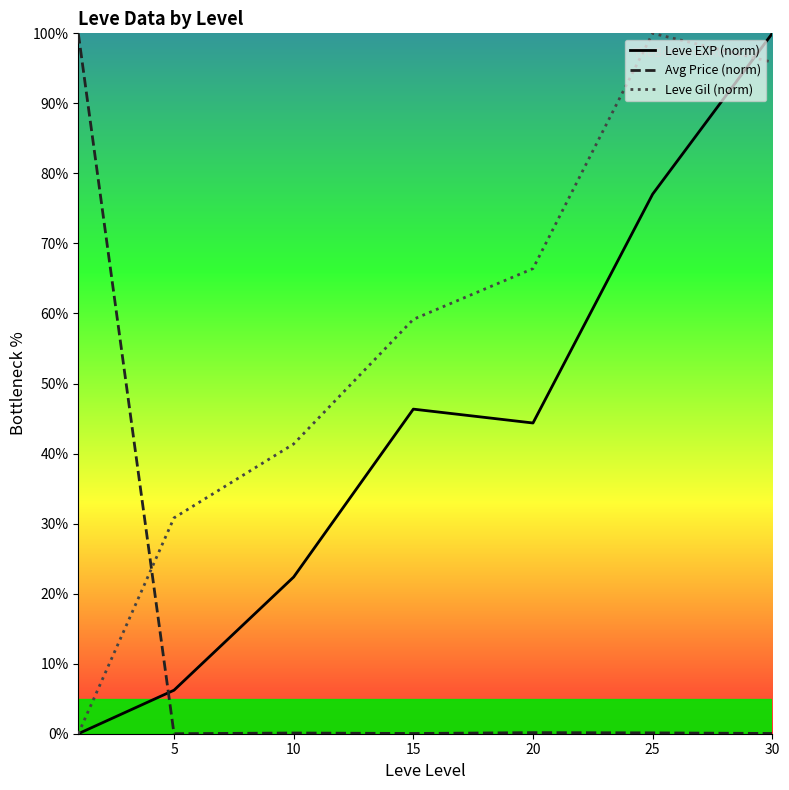

What is the value of the Leve Gil (norm) point at the 2nd from the left?

30.8